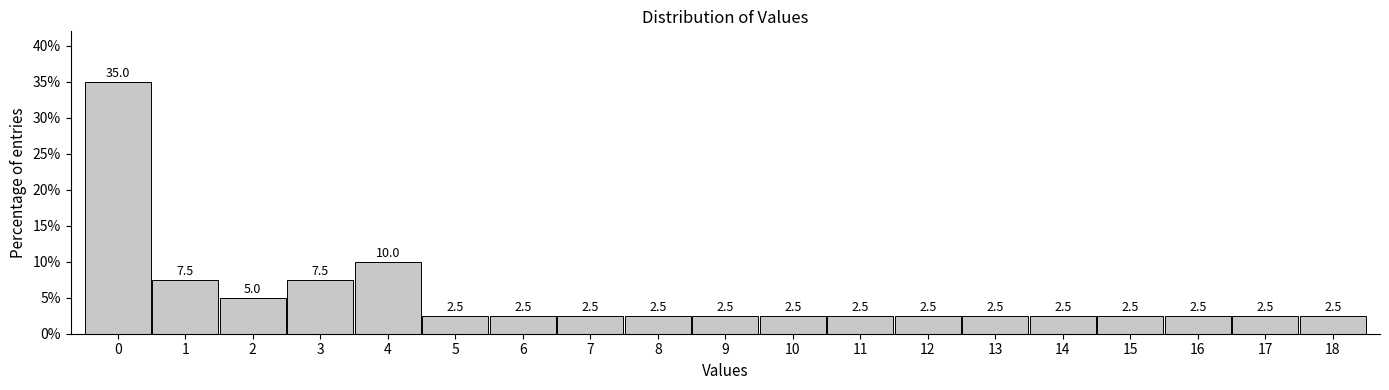

Over which range of the x-axis is the bar tallest?

-0.5 to 0.5